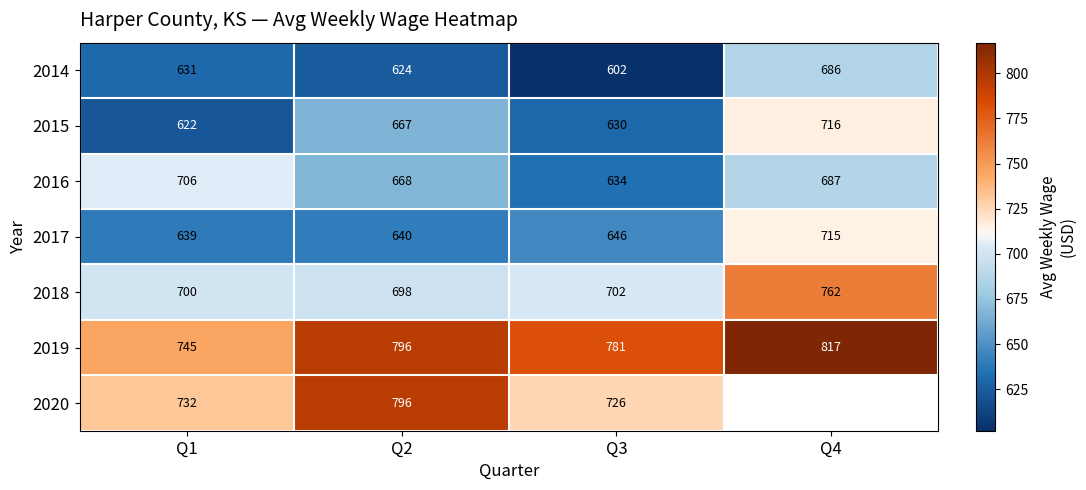

At how many categories does at least one series exceed 768?

3